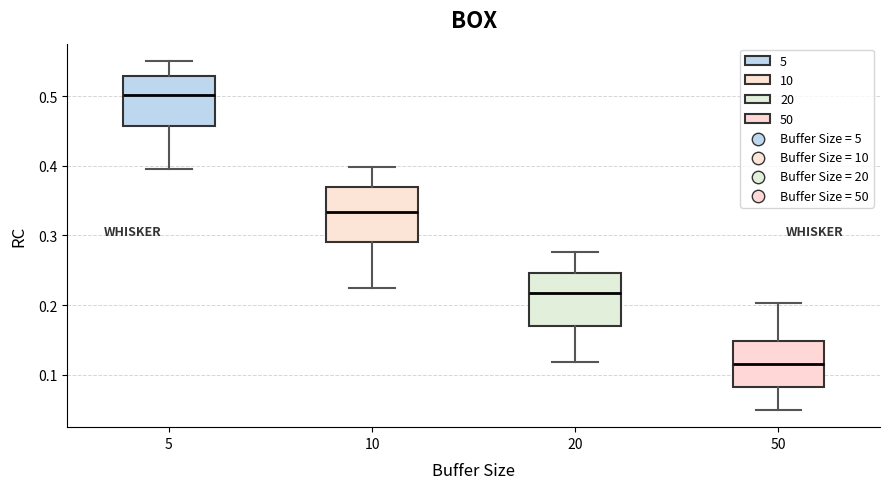

Reading left to right, transcribe this box plot: for each box, give where its median line is, the range the box spans, and where its two whiskers end, as read against the y-axis. The values are not printed on the chart, so give them approximately, as read against the axis.

5: median 0.50, box 0.46 to 0.53, whiskers 0.40 to 0.55
10: median 0.33, box 0.29 to 0.37, whiskers 0.22 to 0.40
20: median 0.22, box 0.17 to 0.25, whiskers 0.12 to 0.28
50: median 0.12, box 0.08 to 0.15, whiskers 0.05 to 0.20